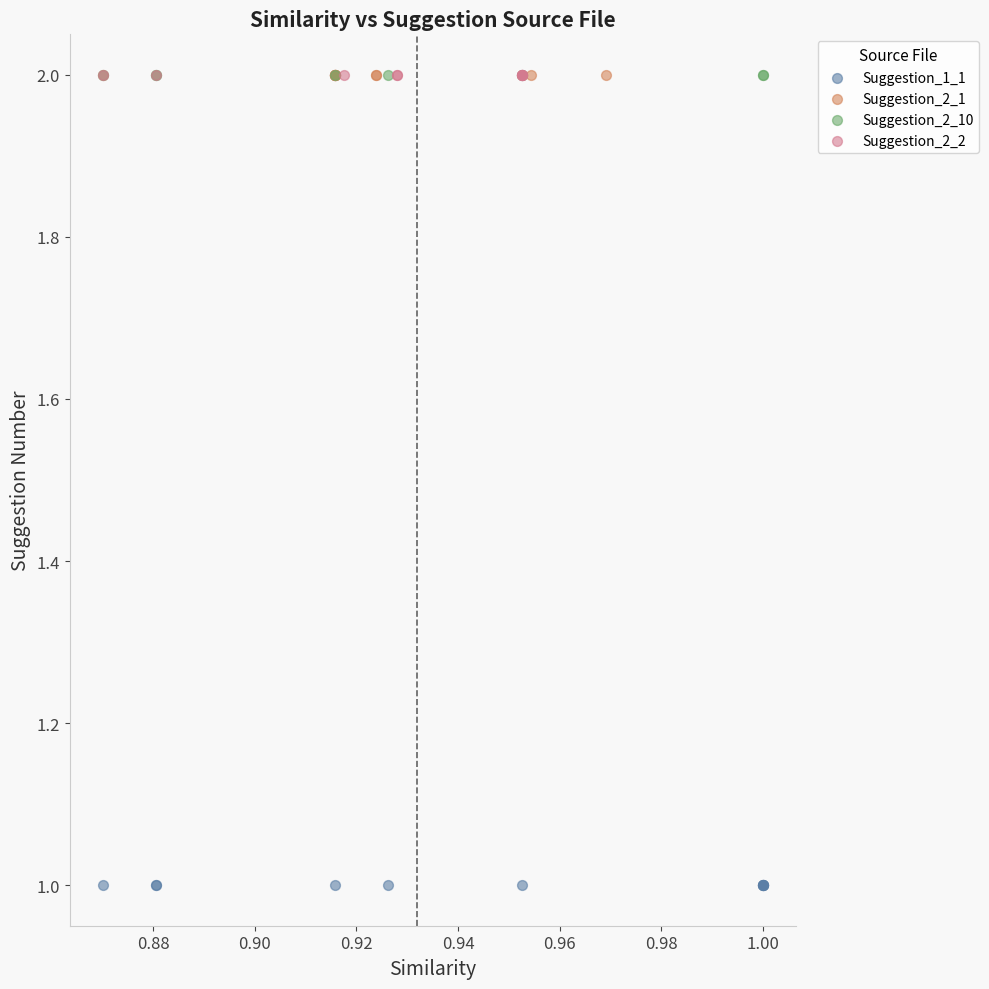

Which series reaches the minimum Y coordinate?

Suggestion_1_1